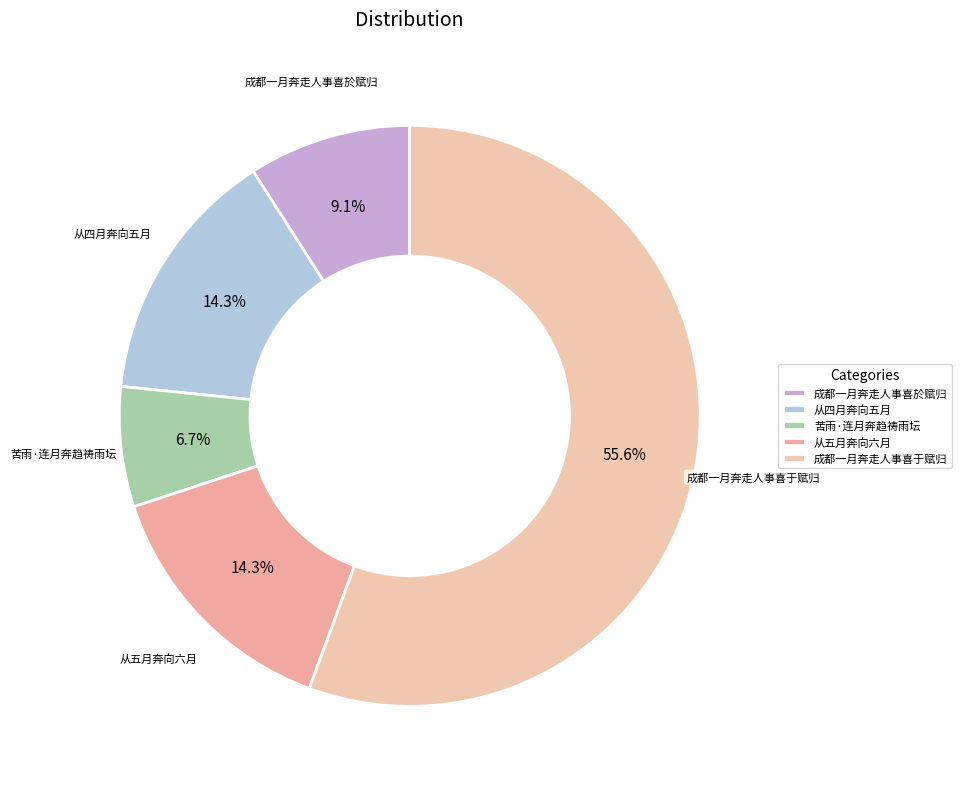

Is 苦雨·连月奔趋祷雨坛 the majority of the pie?

No